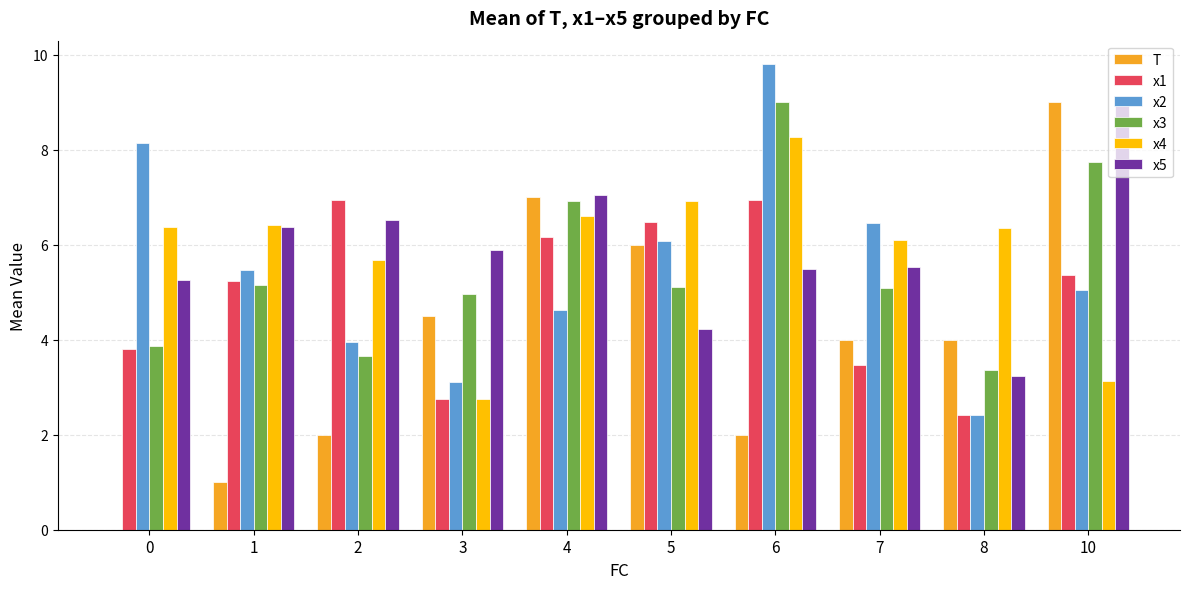

What are all the series names shown in the legend?

T, x1, x2, x3, x4, x5